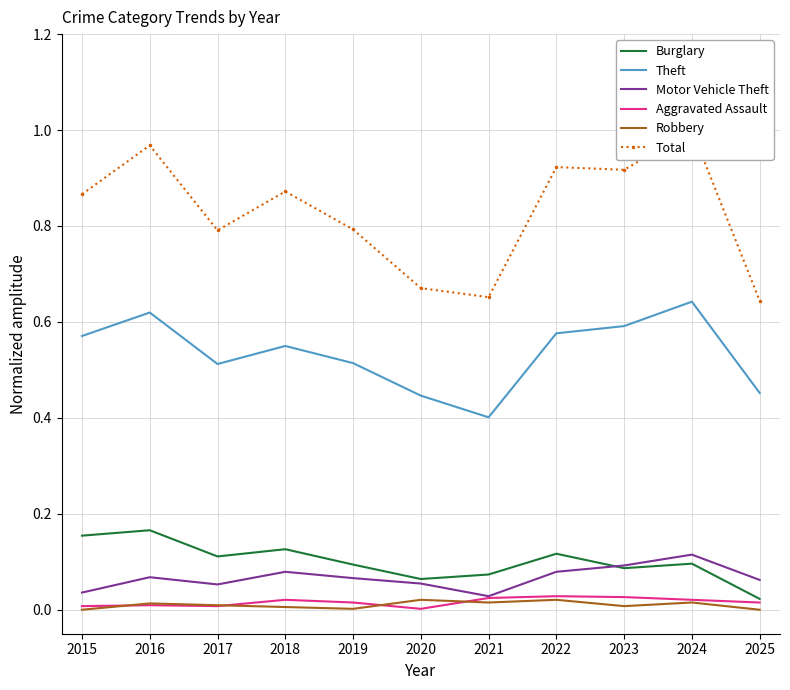

What is the sum of all Motor Vehicle Theft values?

0.7